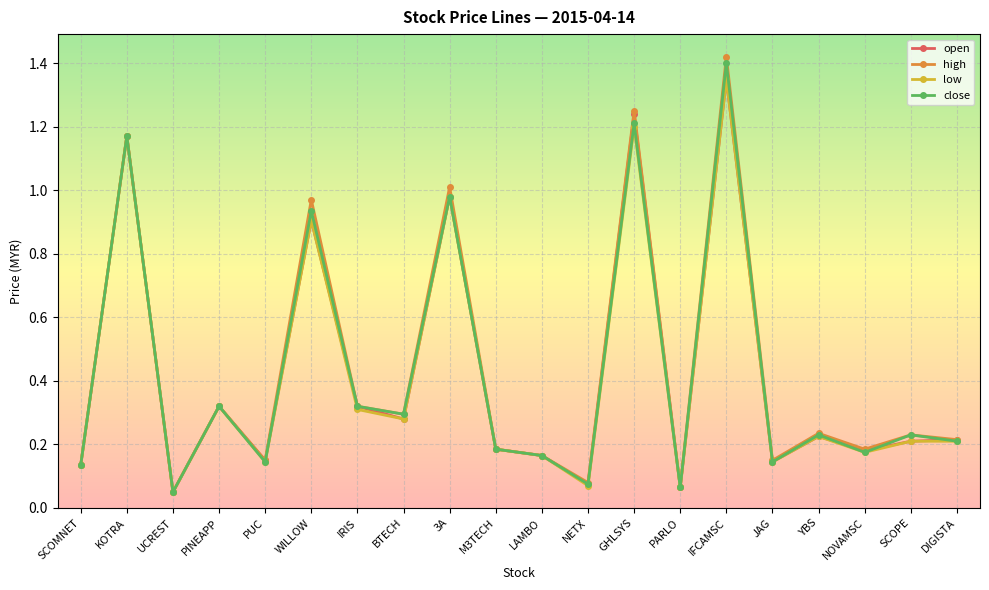

Which series has the largest range (max minus min)?

high